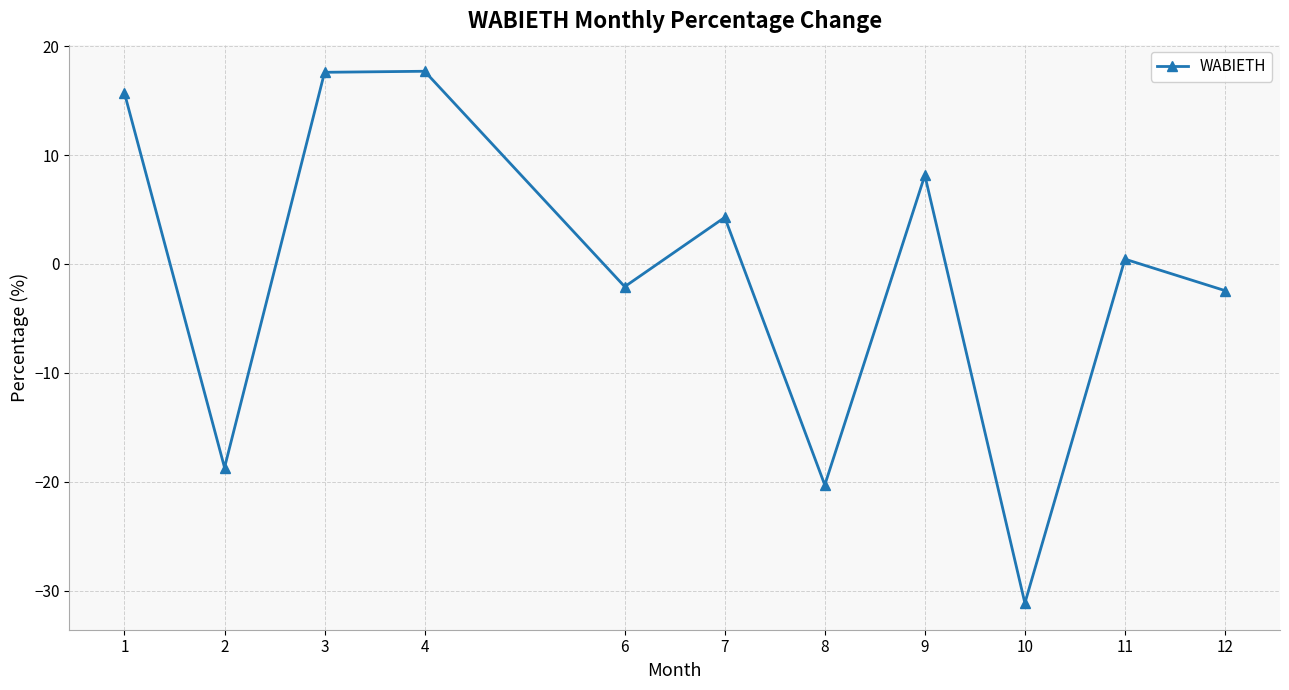

True or false: the data shows 8.1 at 9.

True